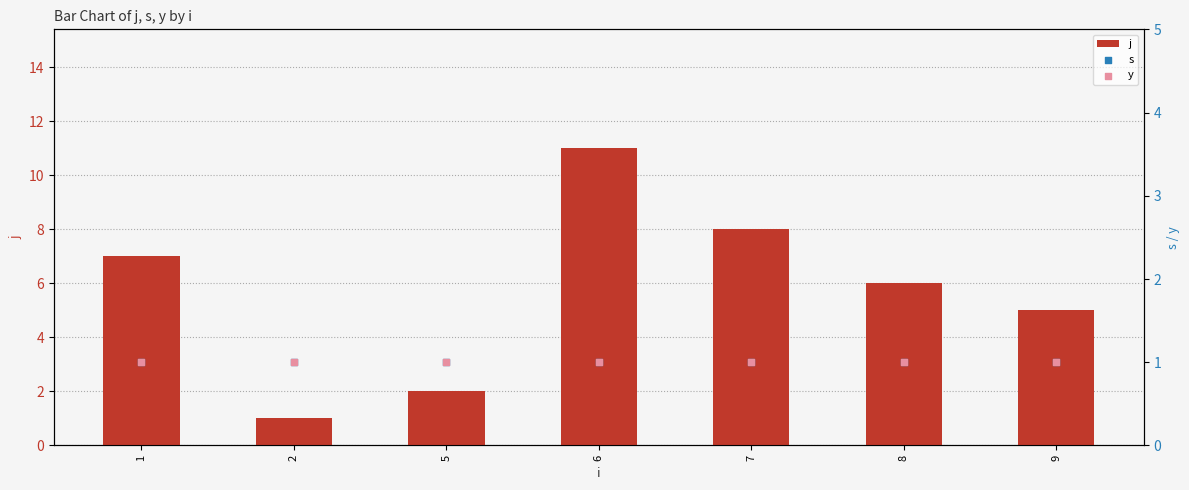

Which series has the largest total across all categories?

j